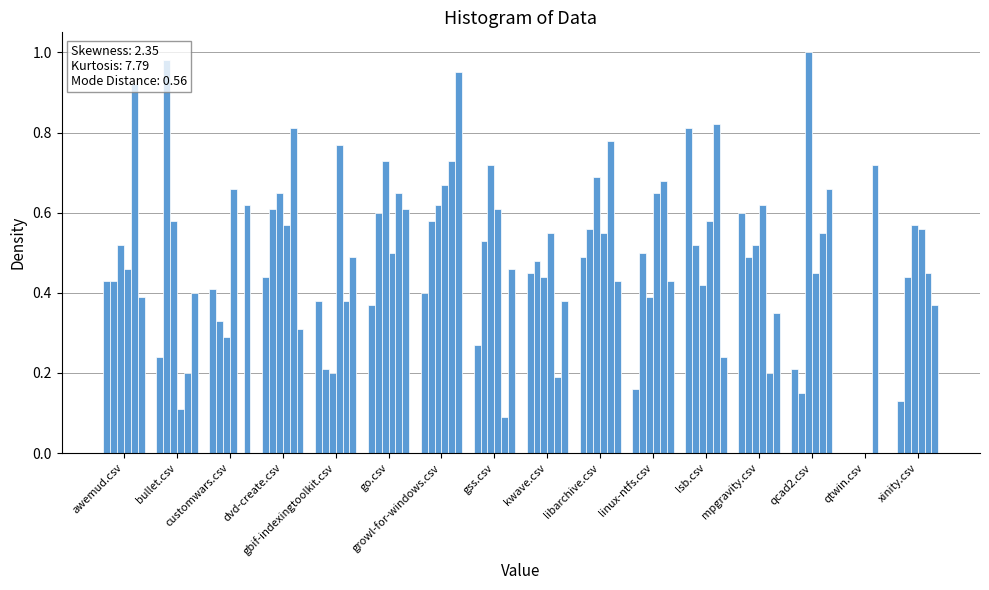

What is the difference between the maximum and second lowest values in the growl-for-windows.csv series?

0.7